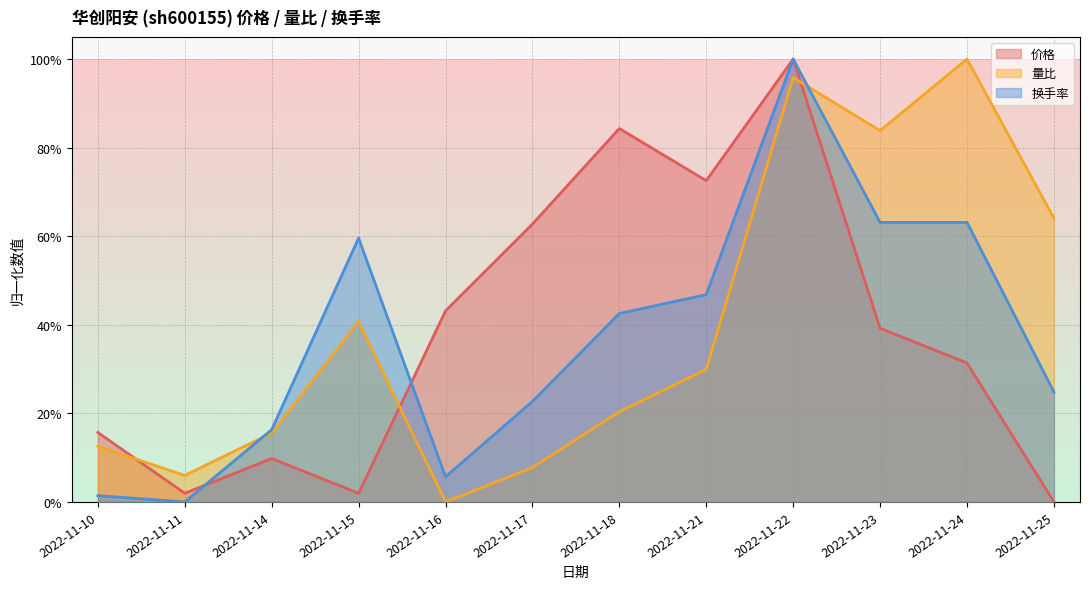

How many values in 换手率 are above zero?

11